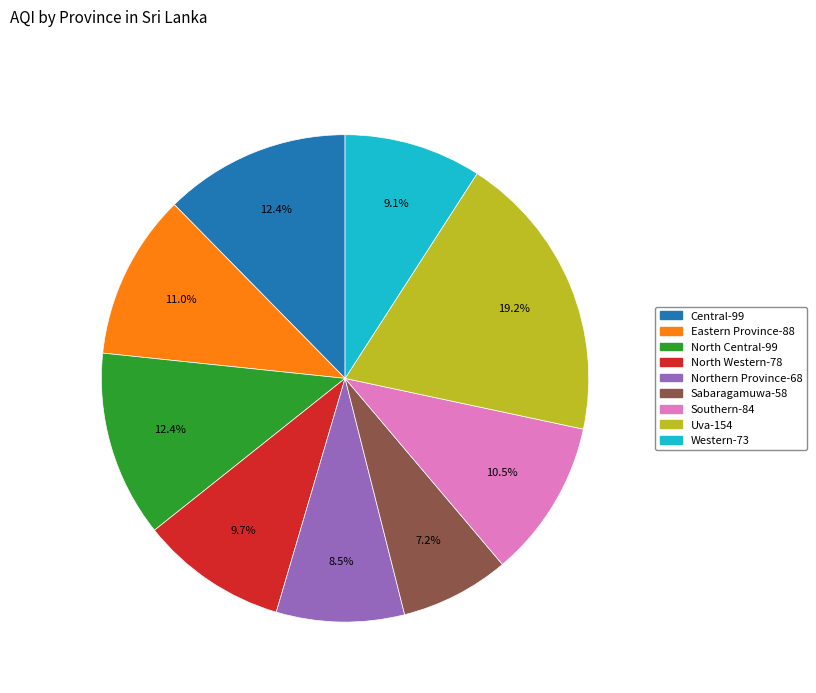

Which slice is the smallest?

Sabaragamuwa